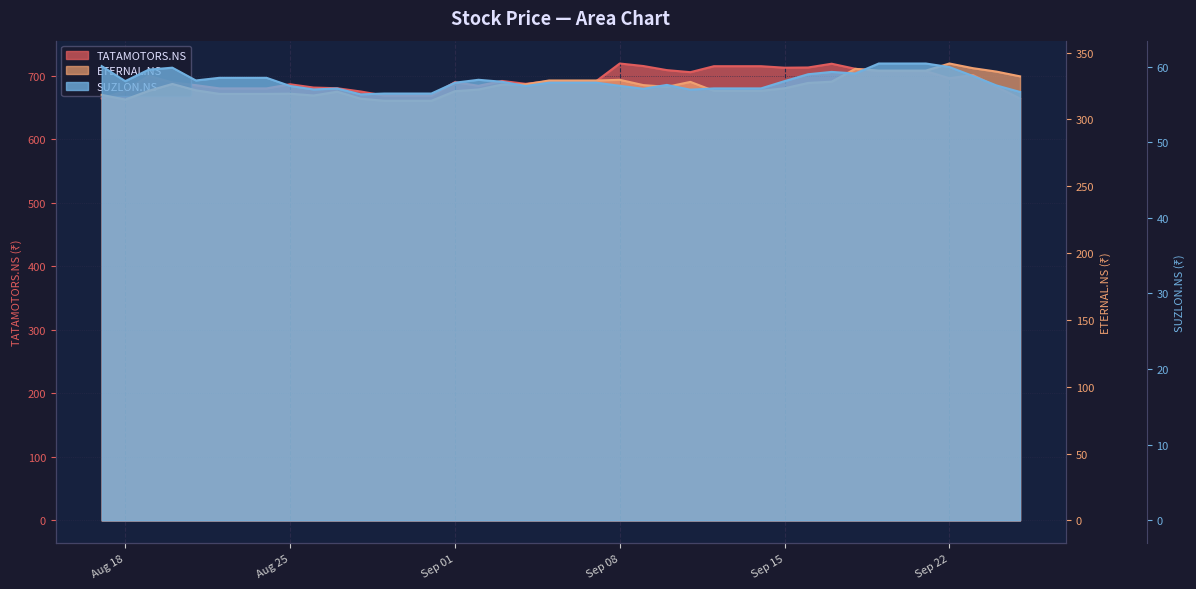

True or false: ETERNAL.NS has more than 1 interior local peaks.

True